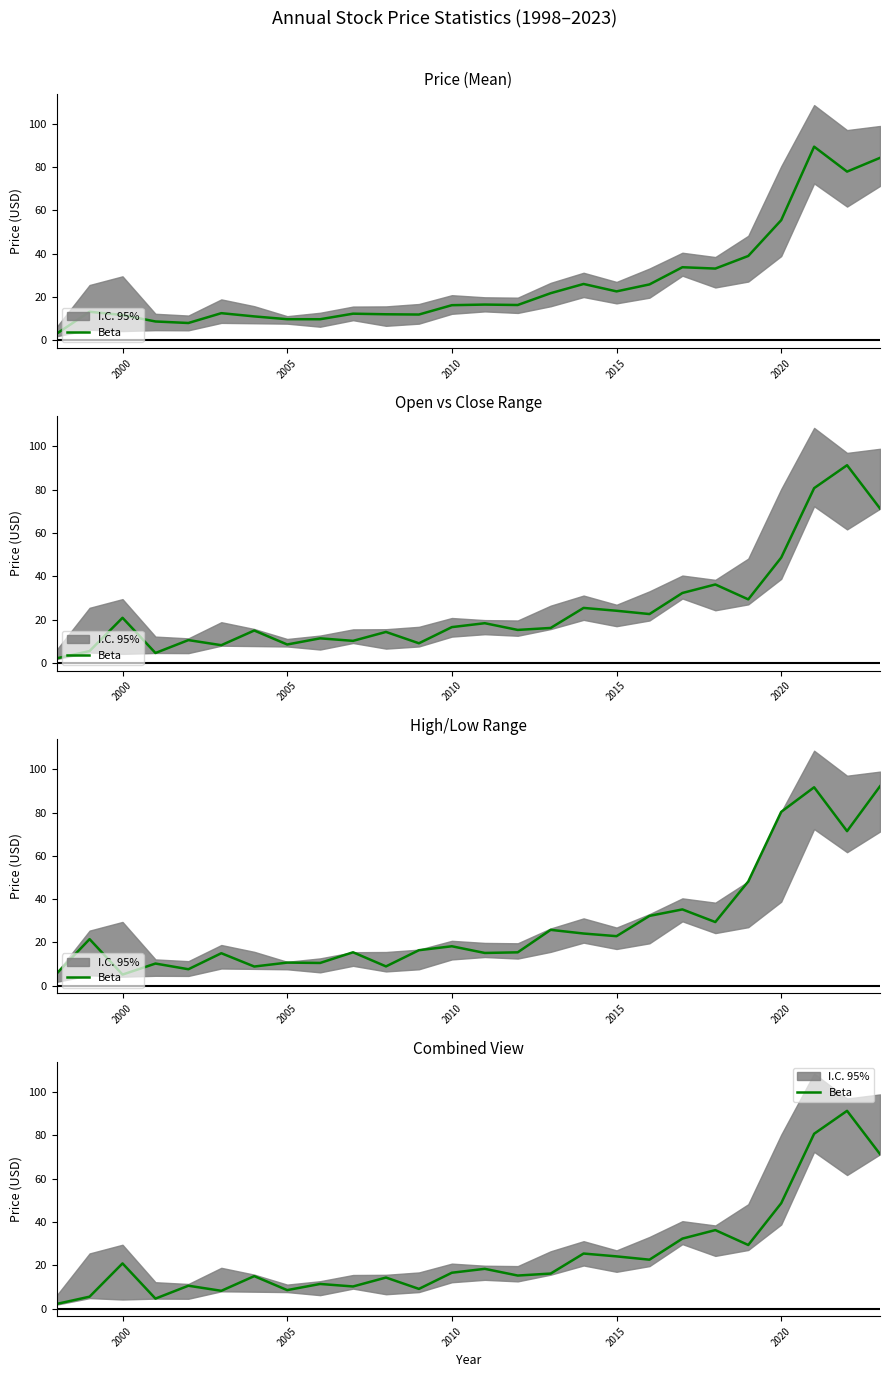

At which label is the value closest to 46?

2020